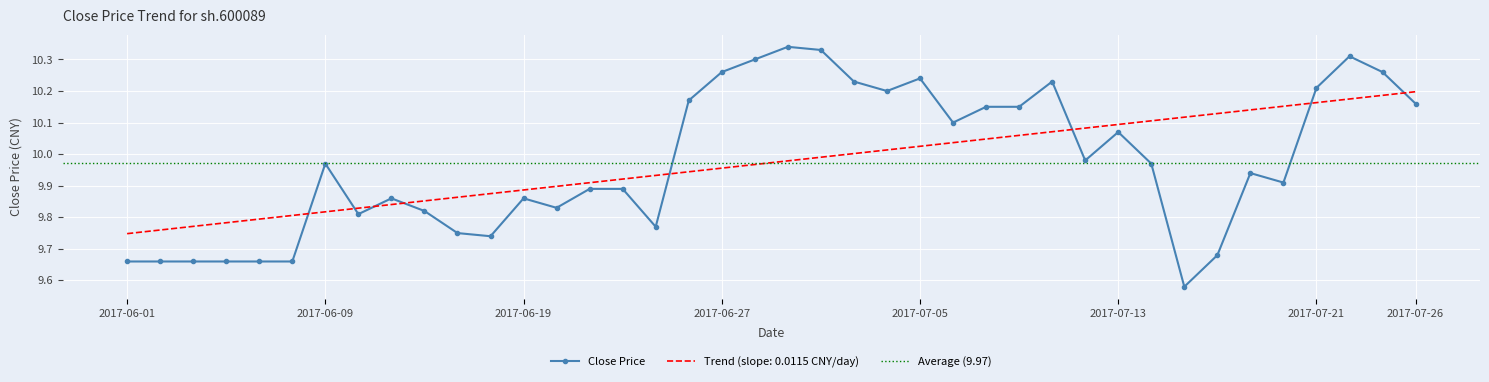

Which category has the highest value across all series?

2017-06-29